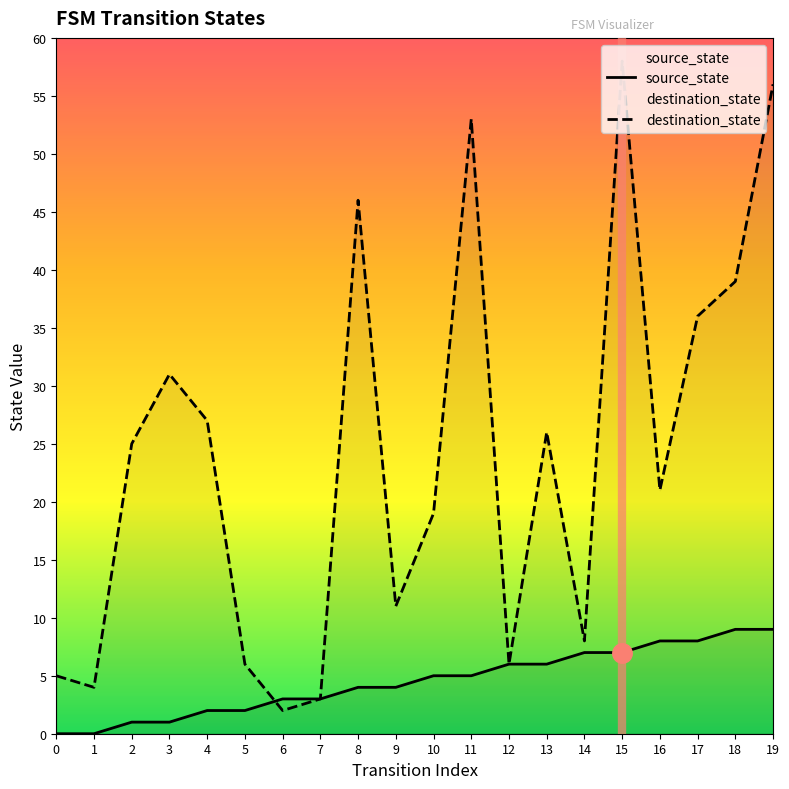

Which series has the widest spread of values?

destination_state